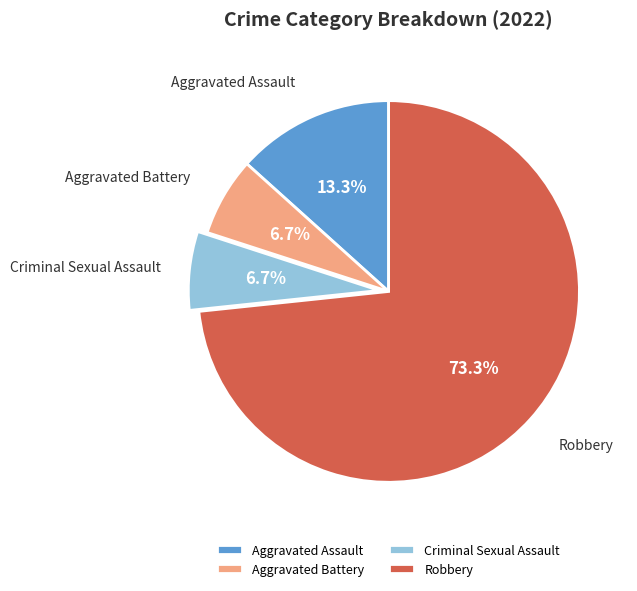

Does any single category account for the majority?

Yes